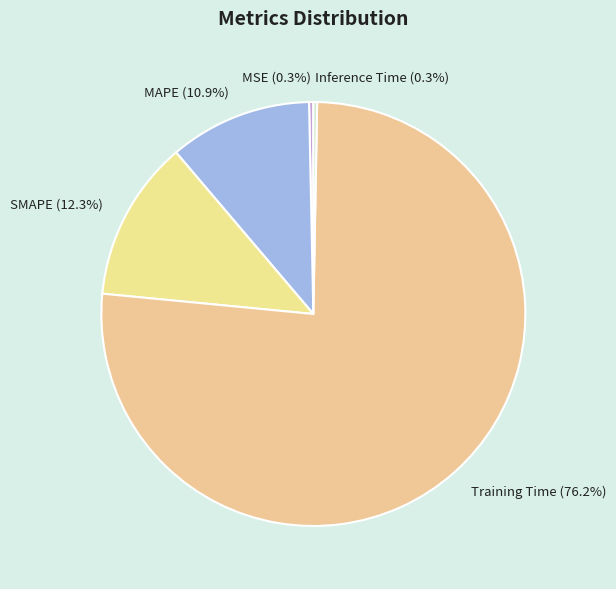

To the nearest percent, what is the difference between the MAPE and MSE slice percentages?

11%